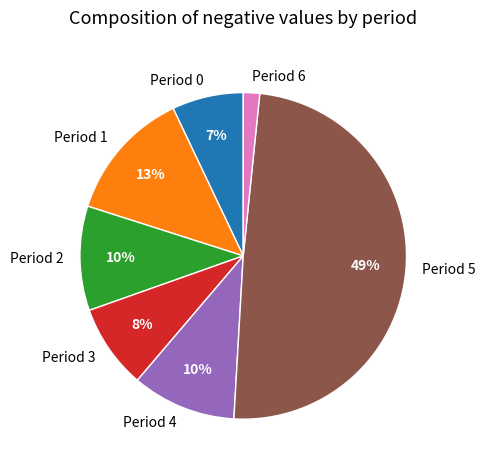

To the nearest percent, what is the average slice percentage?

14%